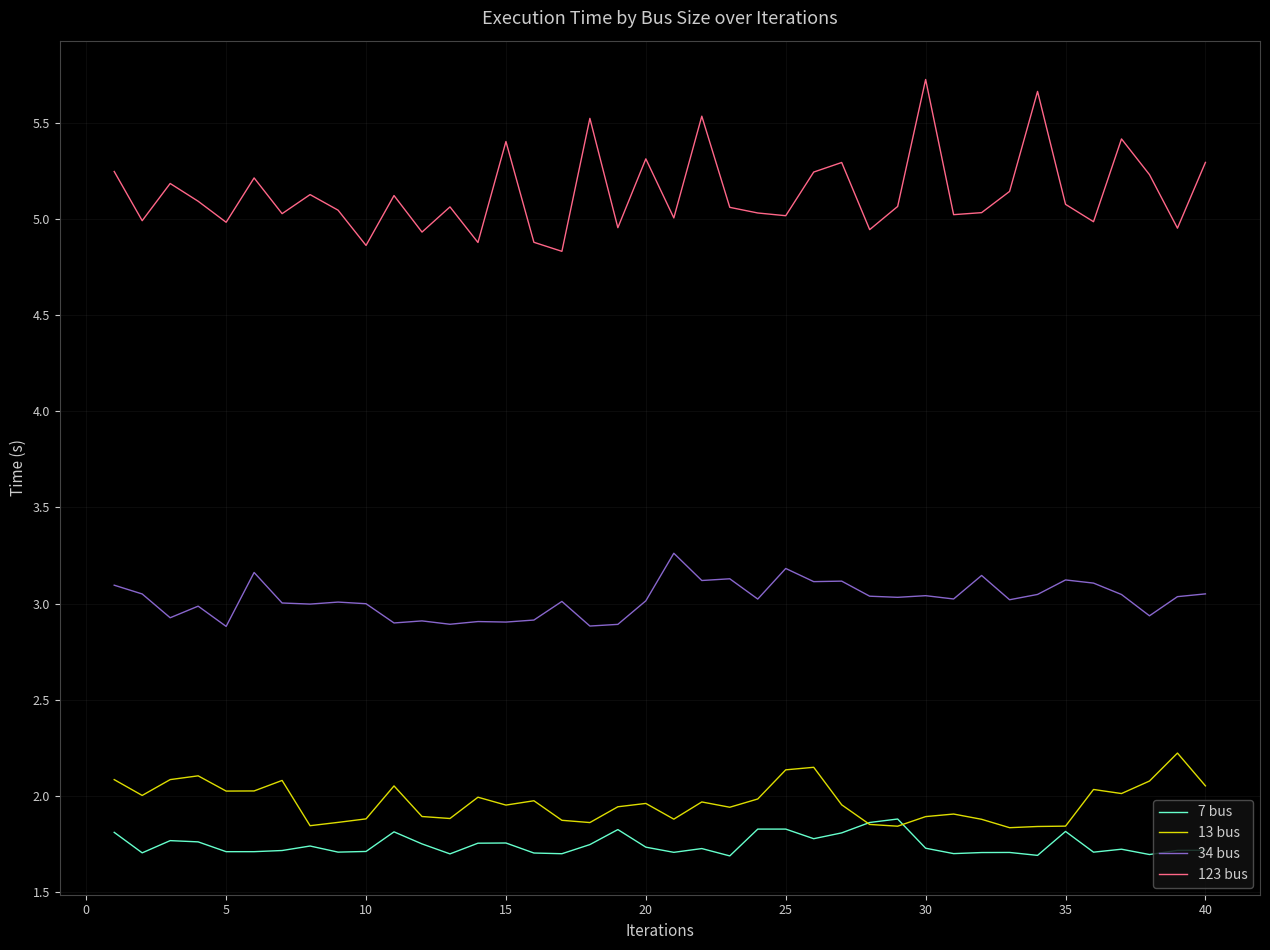

True or false: 34 bus and 123 bus intersect in this chart.

False